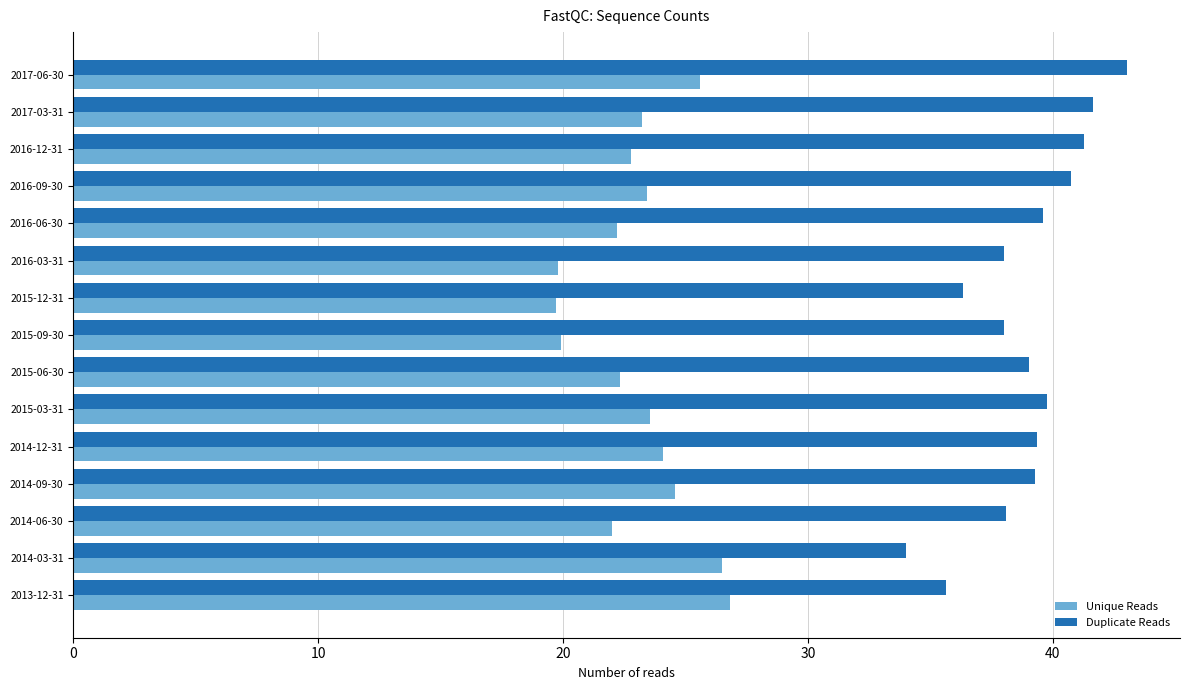

List the series in order of their peak value, lowest first.

Unique Reads, Duplicate Reads